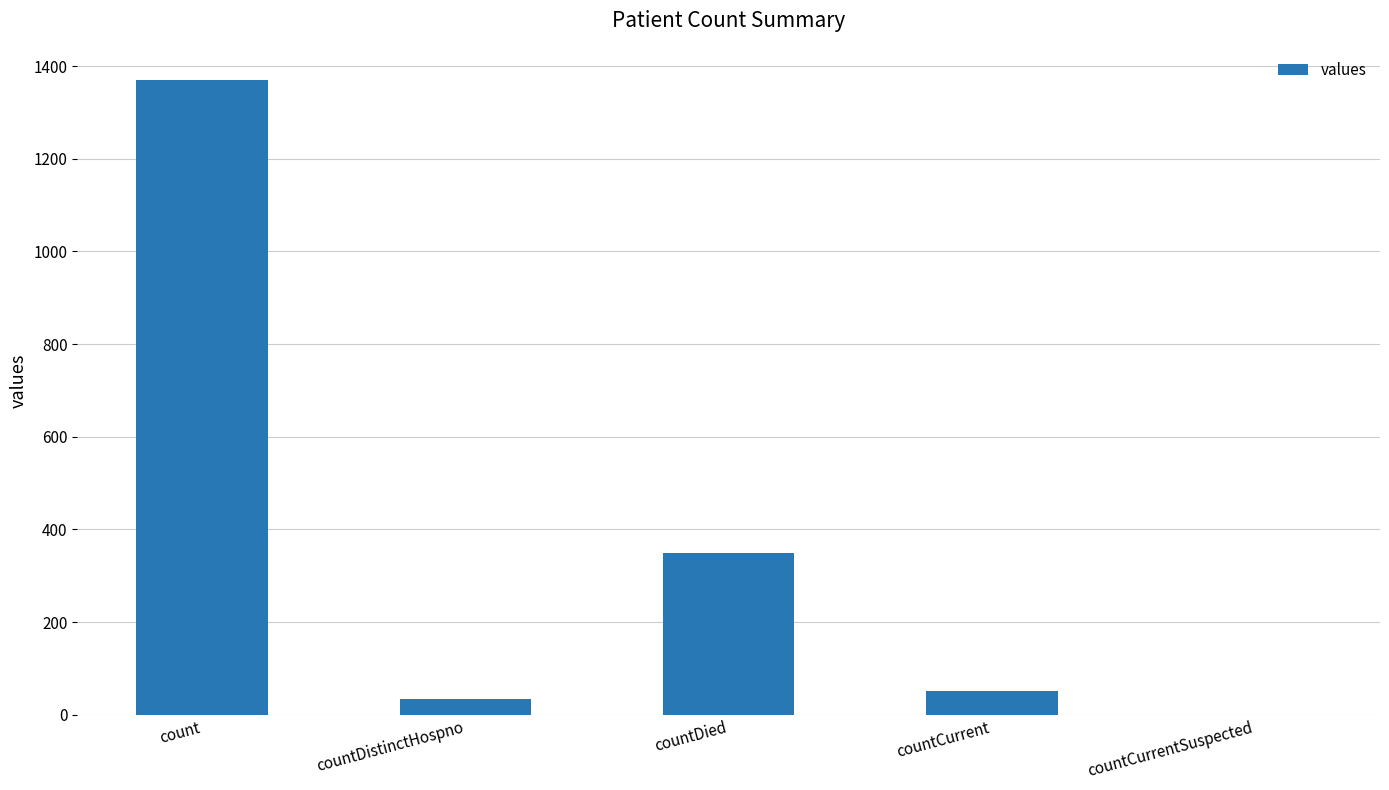

What is the sum of the values at countDistinctHospno and countDied?

382